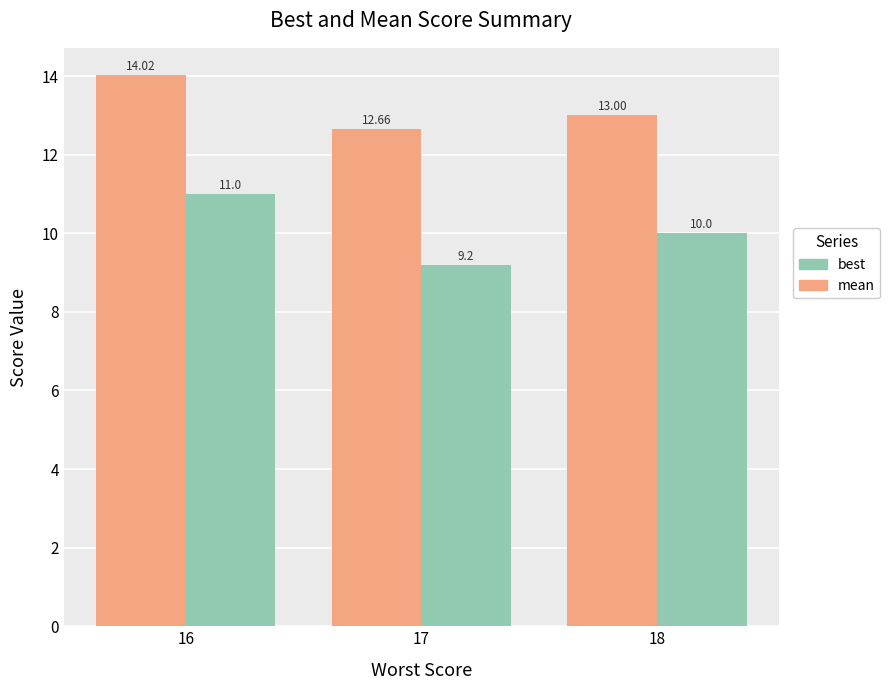

At how many categories does at least one series exceed 12?

3